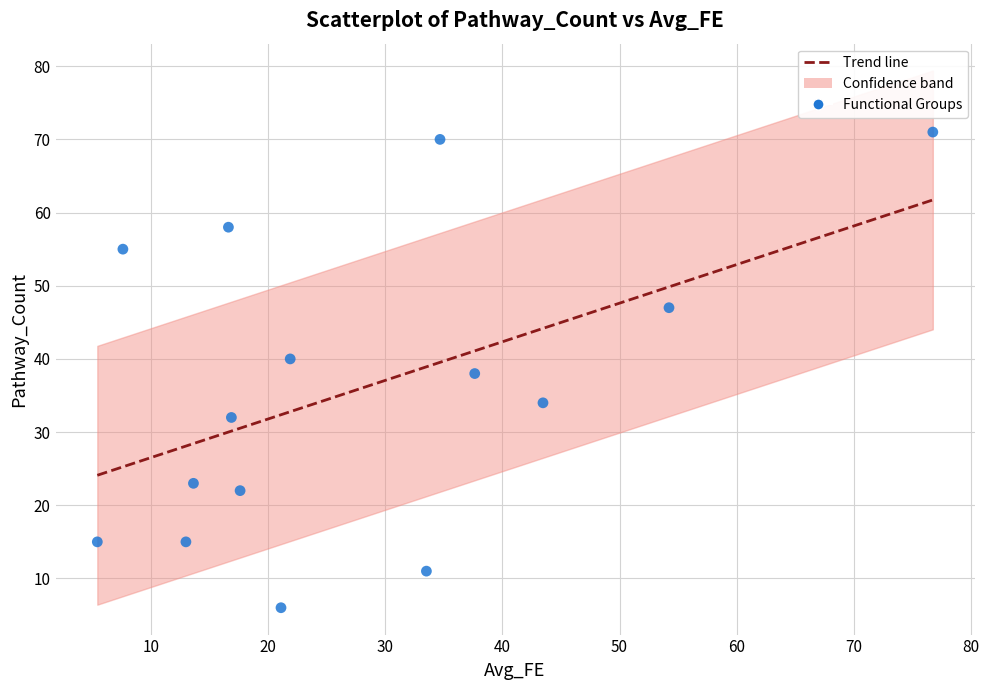

What is the range of Y values (max minus min)?

65